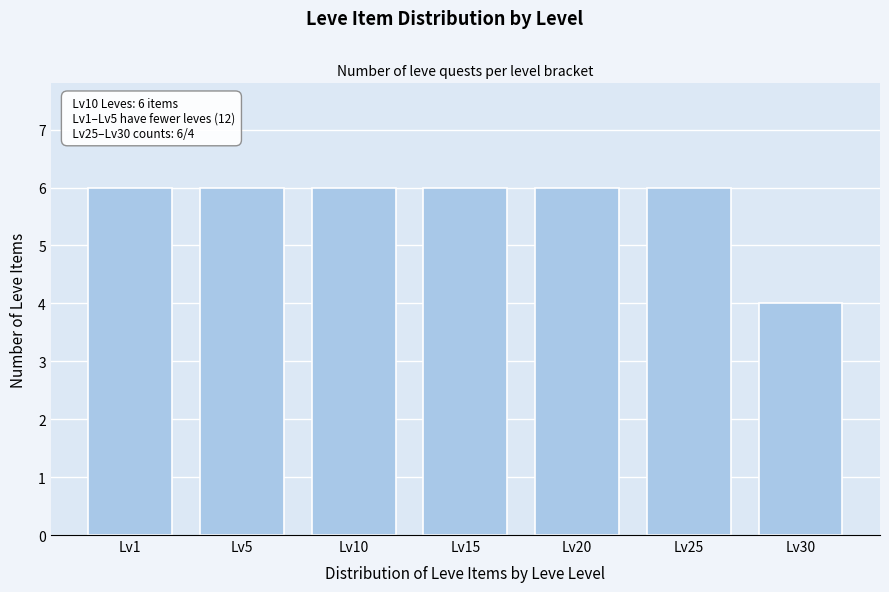

Reading left to right, what are all the values shown in this chart?

Lv1=6	Lv5=6	Lv10=6	Lv15=6	Lv20=6	Lv25=6	Lv30=4